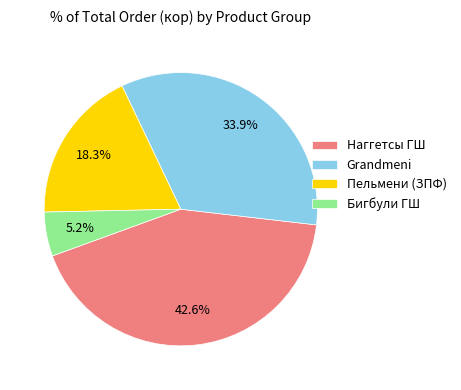

Rank the categories by value from highest to lowest.

Наггетсы ГШ, Grandmeni, Пельмени (ЗПФ), Бигбули ГШ